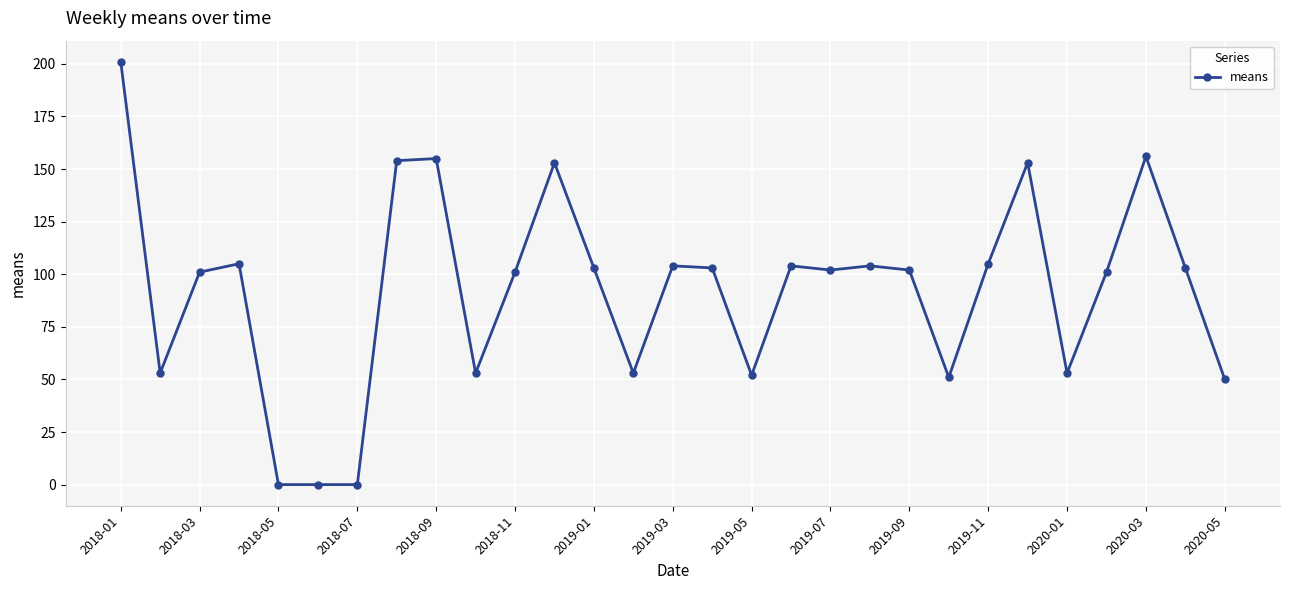

Reading right to left, transcribe all the data shown in this chart.

50	103	156	101	53	153	105	51	102	104	102	104	52	103	104	53	103	153	101	53	155	154	0	0	0	105	101	53	201